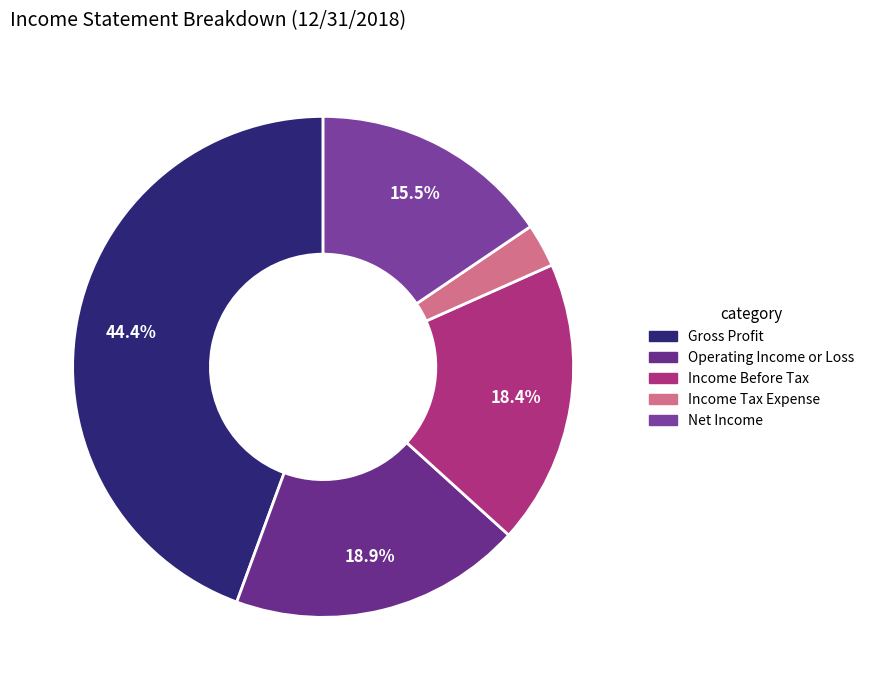

Approximately how many times larger is the value at Income Tax Expense compared to Net Income?

0.2